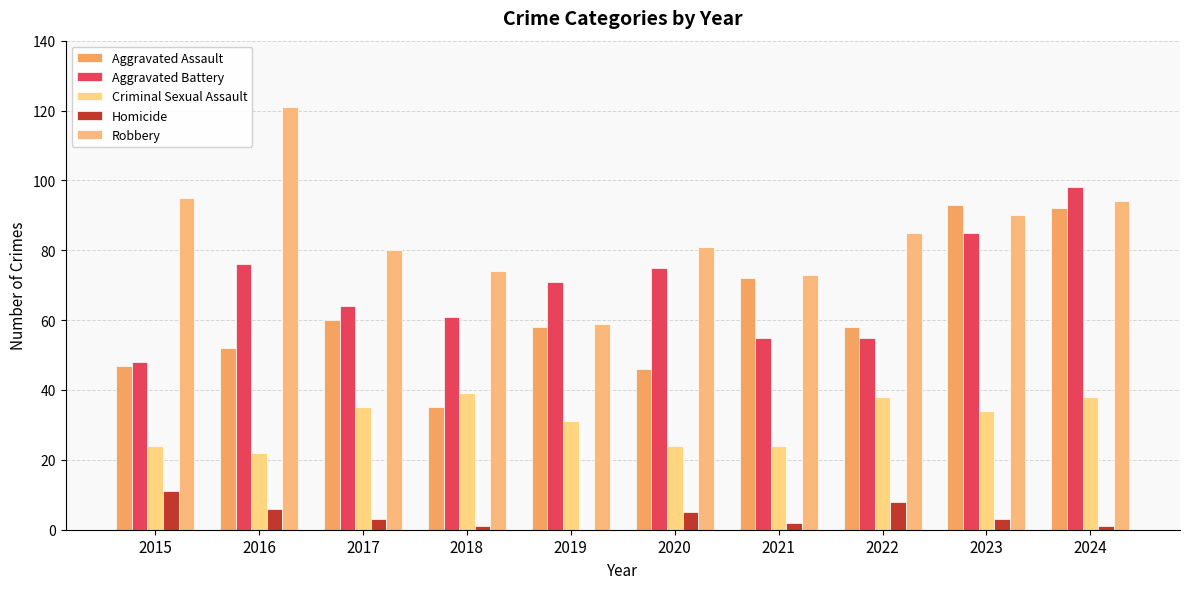

Reading right to left, what are all the values shown in this chart?

Aggravated Assault: 92	93	58	72	46	58	35	60	52	47
Aggravated Battery: 98	85	55	55	75	71	61	64	76	48
Criminal Sexual Assault: 38	34	38	24	24	31	39	35	22	24
Homicide: 1	3	8	2	5	0	1	3	6	11
Robbery: 94	90	85	73	81	59	74	80	121	95